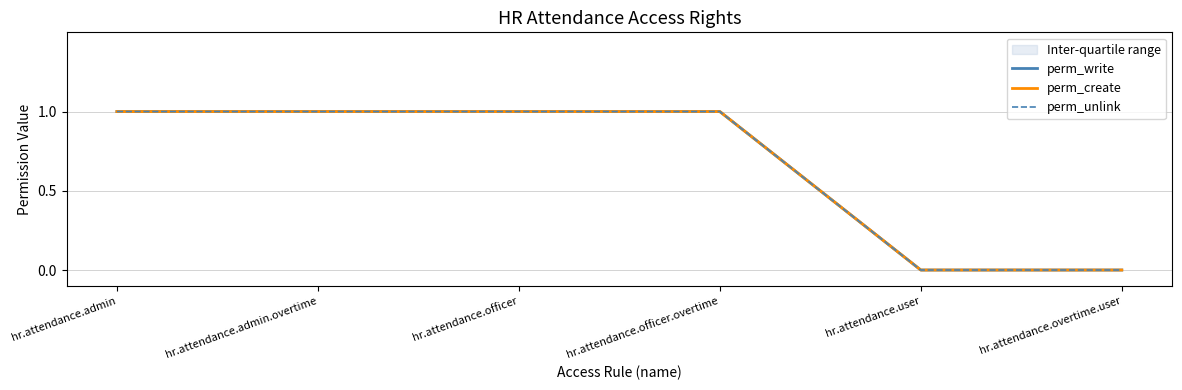

Is this an area chart (filled region under the line)?

No